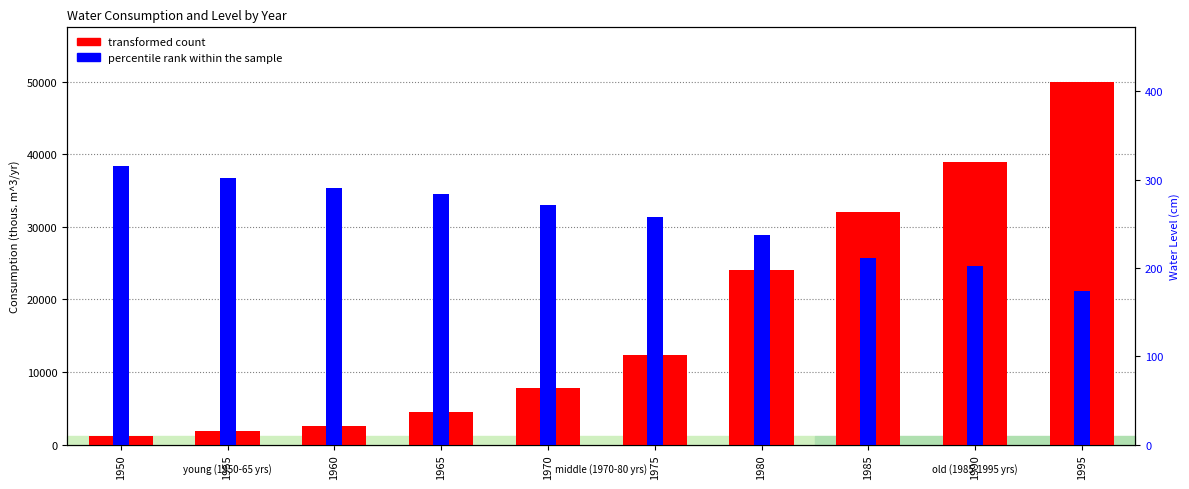

Reading right to left, list all the values displayed in this chart.

transformed count: 1995=50000	1990=39000	1985=32000	1980=24000	1975=12400	1970=7800	1965=4500	1960=2500	1955=1900	1950=1200
percentile rank within the sample: 1995=174	1990=202	1985=211	1980=237	1975=258	1970=271	1965=284	1960=290	1955=302	1950=315